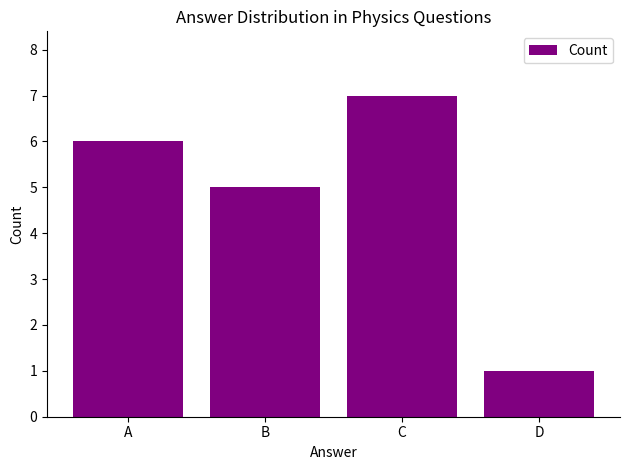

Count the values in the range 5 to 7.

3